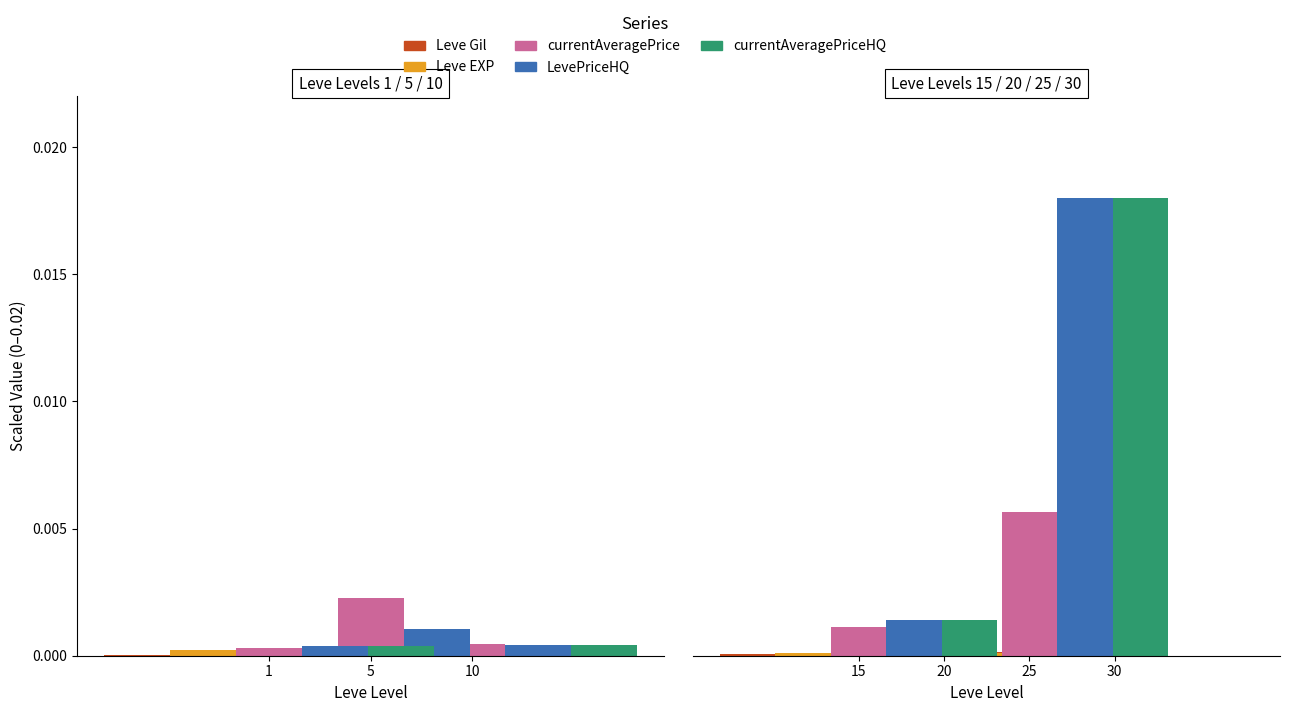

How many Leve EXP values are between 0 and 1?

4